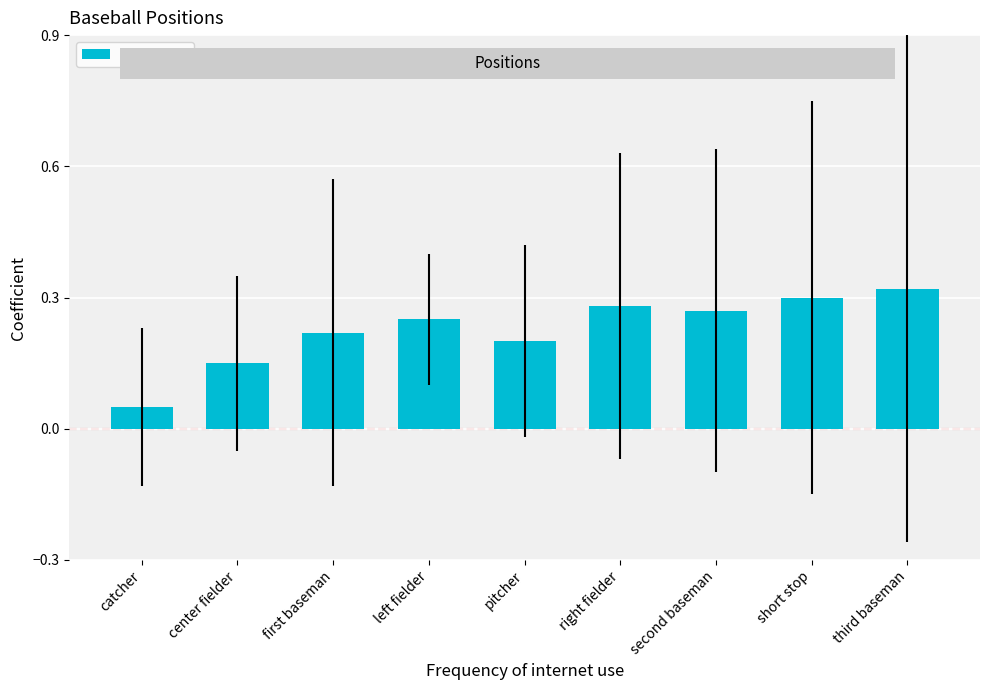

True or false: the data shows 0.3 at right fielder.

True